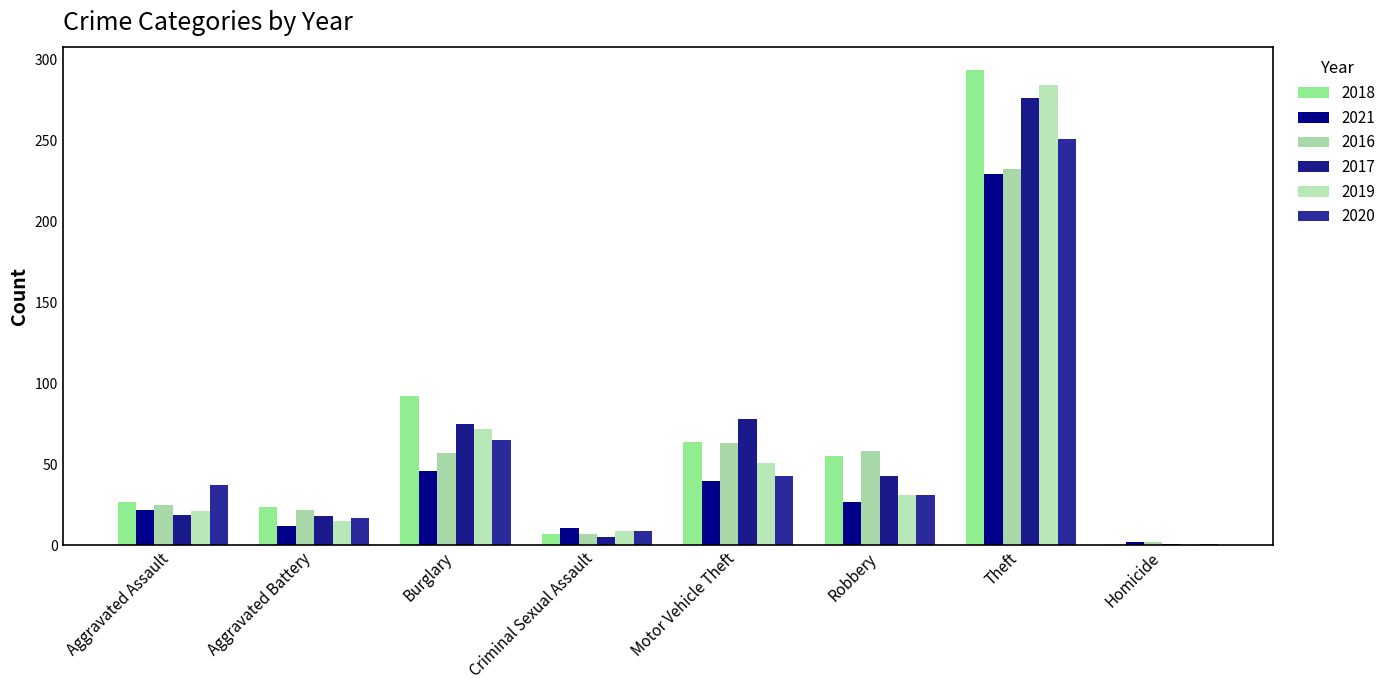

What is the sum of the 2020 values at Burglary and Homicide?

66